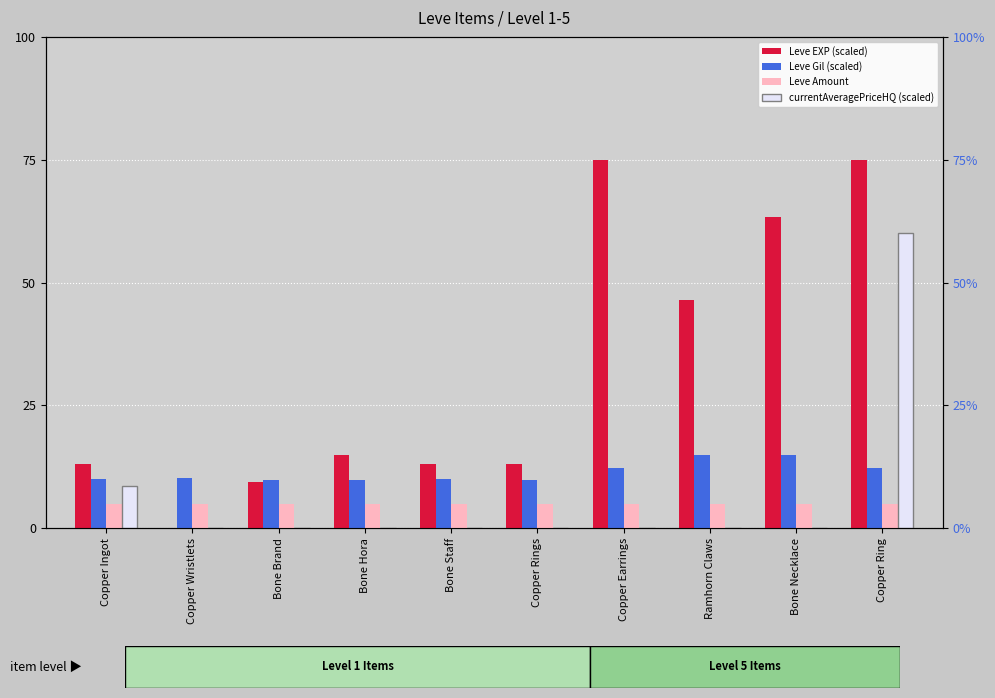

What is the spread (max minus min) of values at Bone Brand?

9.9